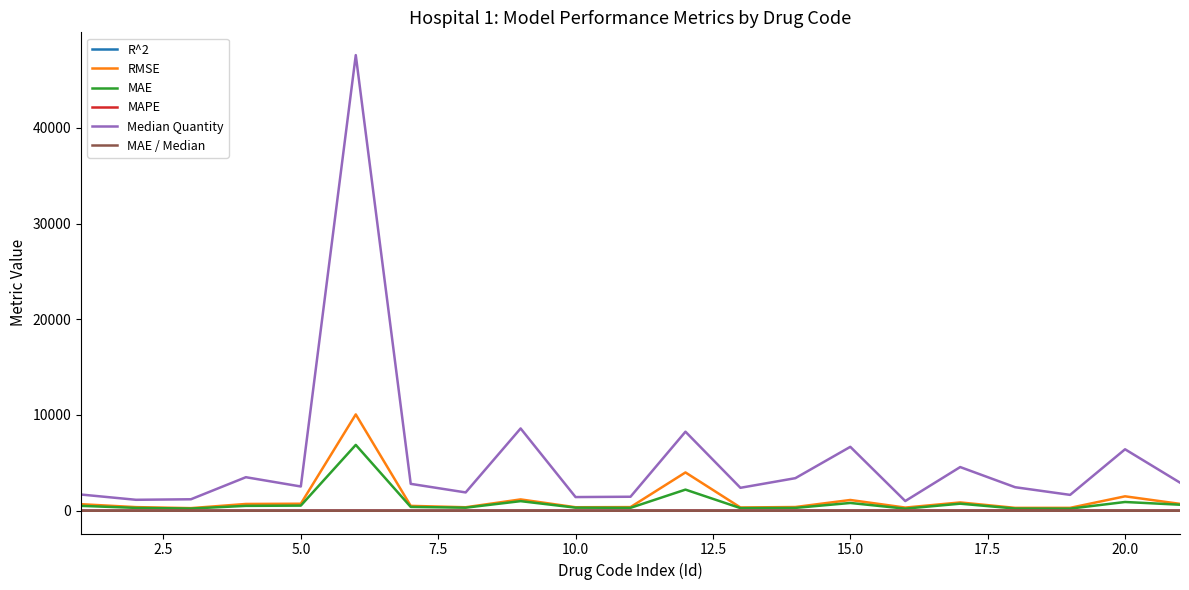

Which series has the largest range (max minus min)?

Median Quantity